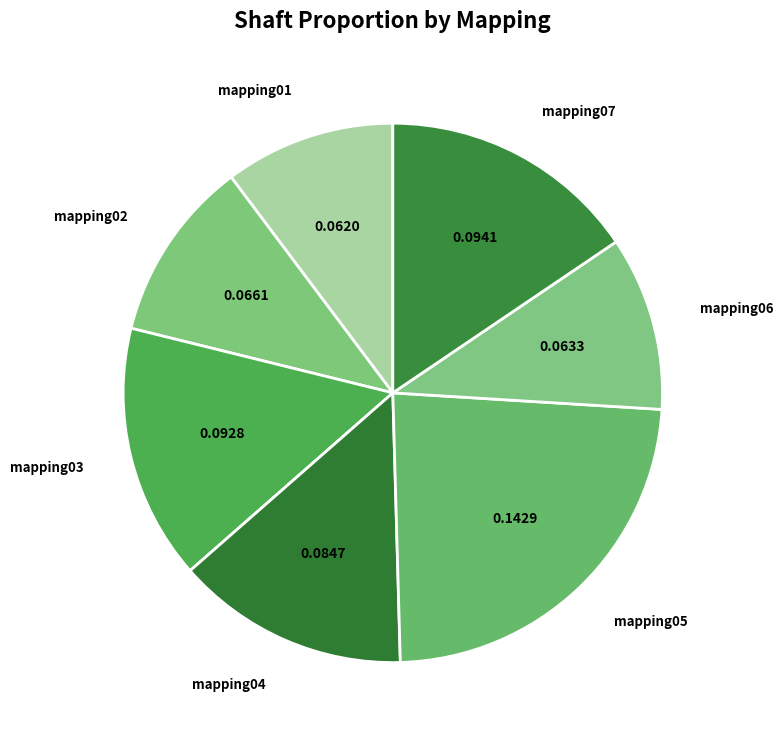

How many slices are in this pie chart?

7